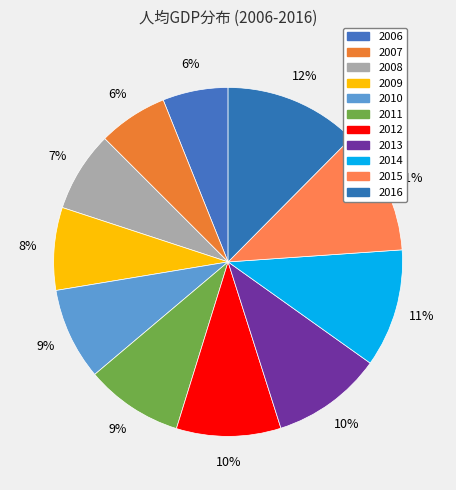

What is the ratio of the value at 2013 to the value at 2007?

1.6